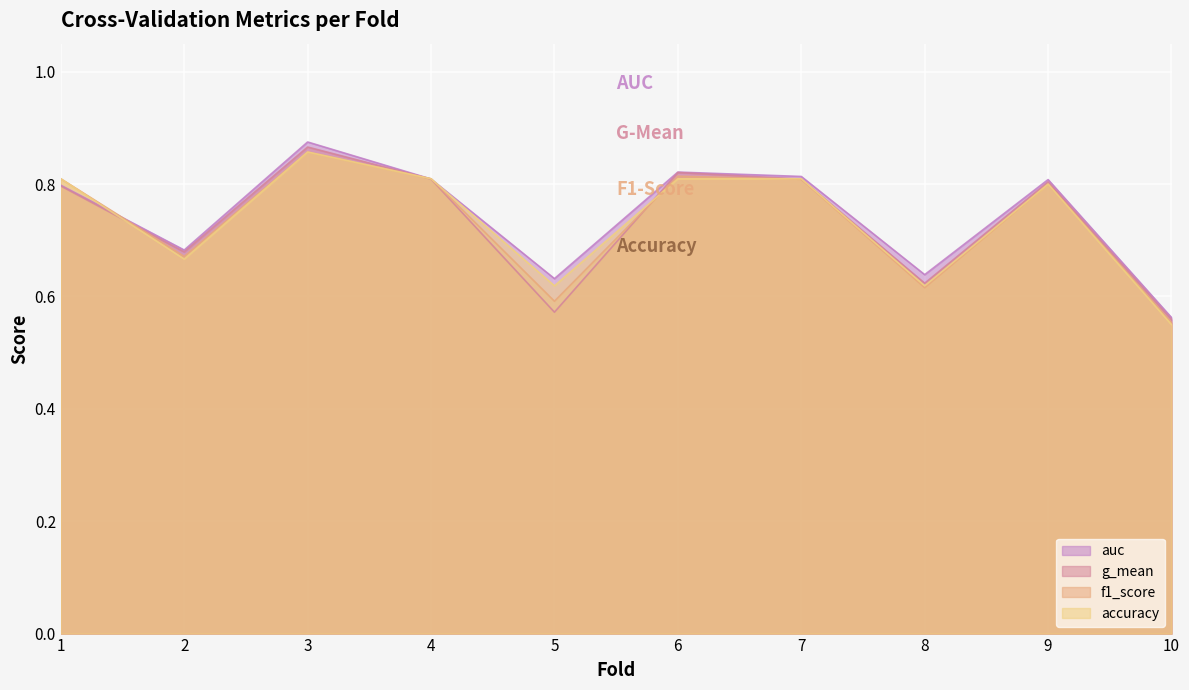

True or false: g_mean has a value of 0.9 at 3.

True